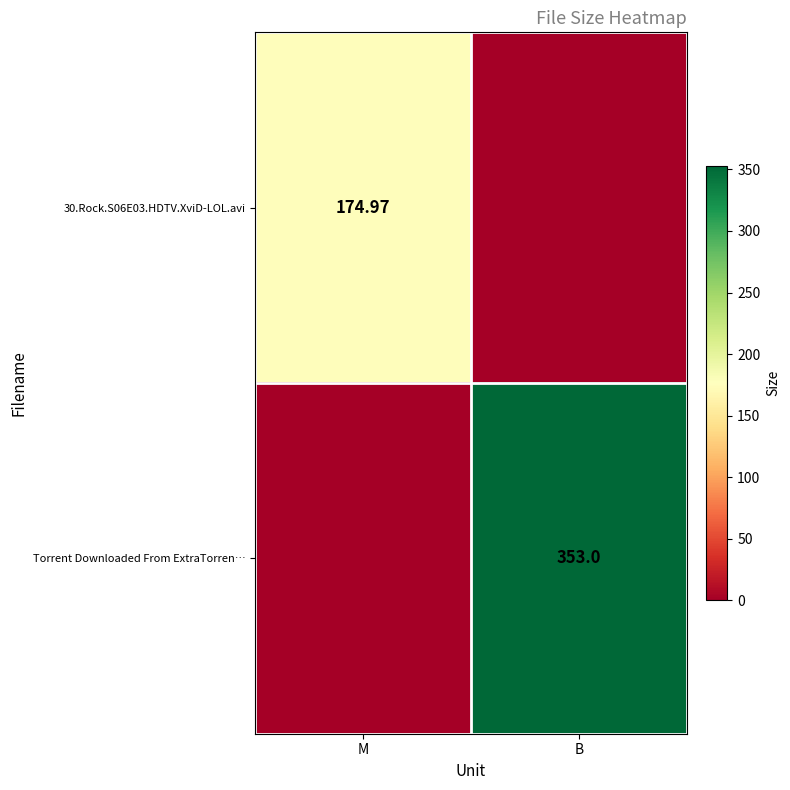

Is the value of 30.Rock.S06E03.HDTV.XviD-LOL.avi at M greater than the value of Torrent Downloaded From ExtraTorren… at B?

No